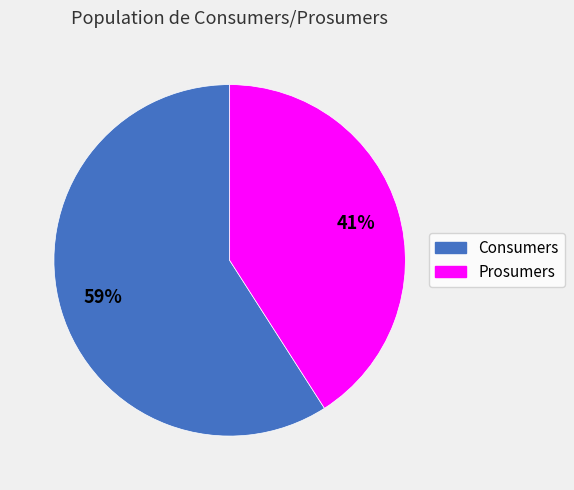

How many slices are in this pie chart?

2